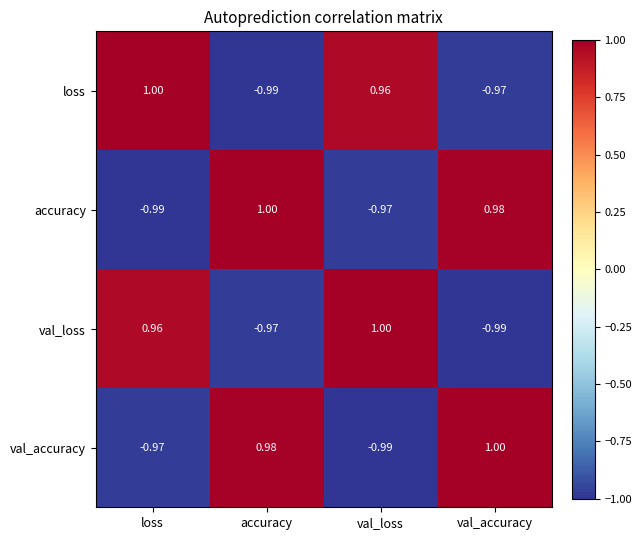

At which label is loss closest to 0?

val_loss